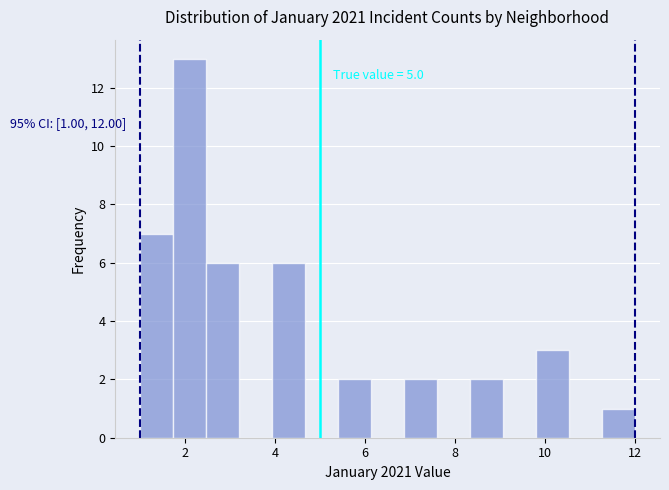

Around what value on the x-axis is the tallest bar? Give the approximate position of its centre, as read against the axis.

2.2